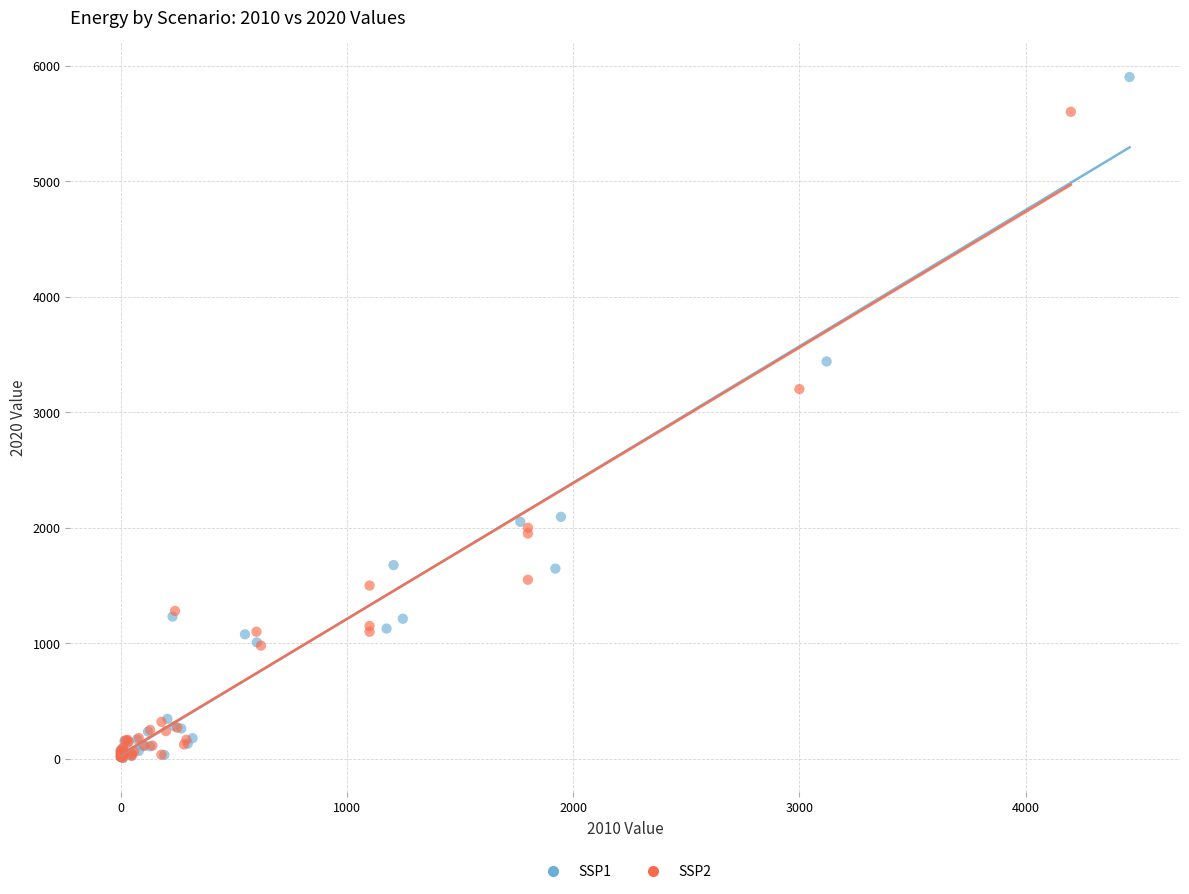

Which series reaches the maximum Y coordinate?

SSP1